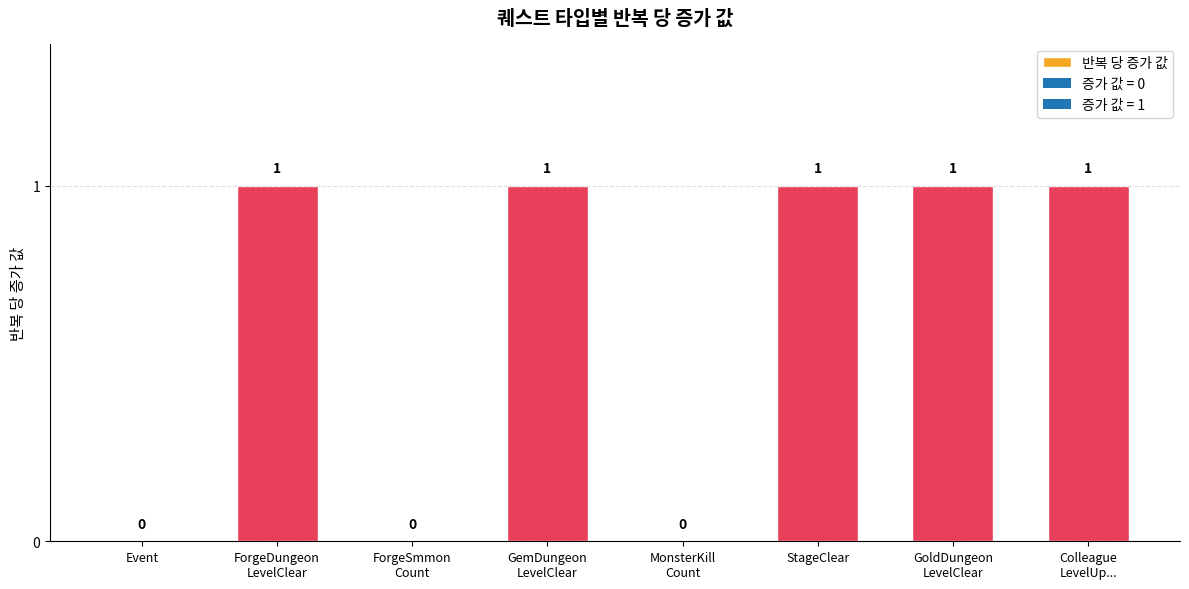

Reading left to right, transcribe all the data shown in this chart.

Event=0	ForgeDungeonLevelClear=1	ForgeSummonCount=0	GemDungeonLevelClear=1	MonsterKillCount=0	StageClear=1	GoldDungeonLevelClear=1	ColleagueLevelUpStoneDungeonLevelClear=1